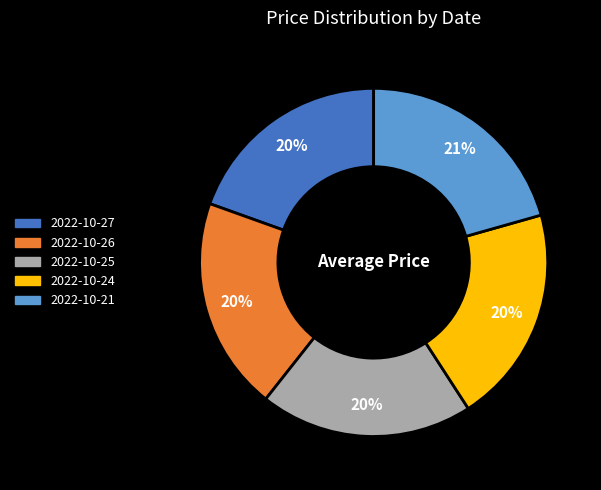

To the nearest percent, what is the difference between the largest and smallest slice percentages?

1%